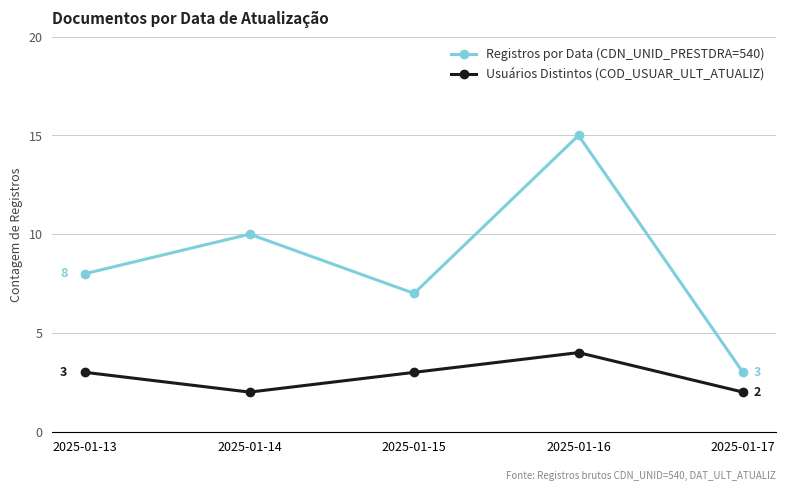

Count the Usuários Distintos (COD_USUAR_ULT_ATUALIZ) values in the range 2 to 3.

4